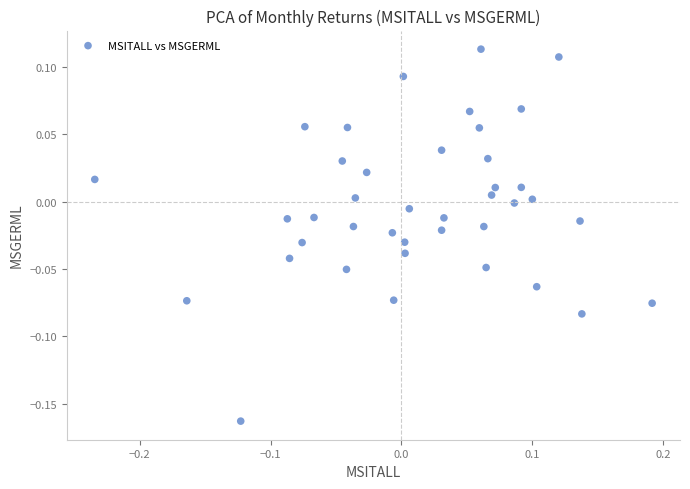

What is the range of Y values (max minus min)?

0.3